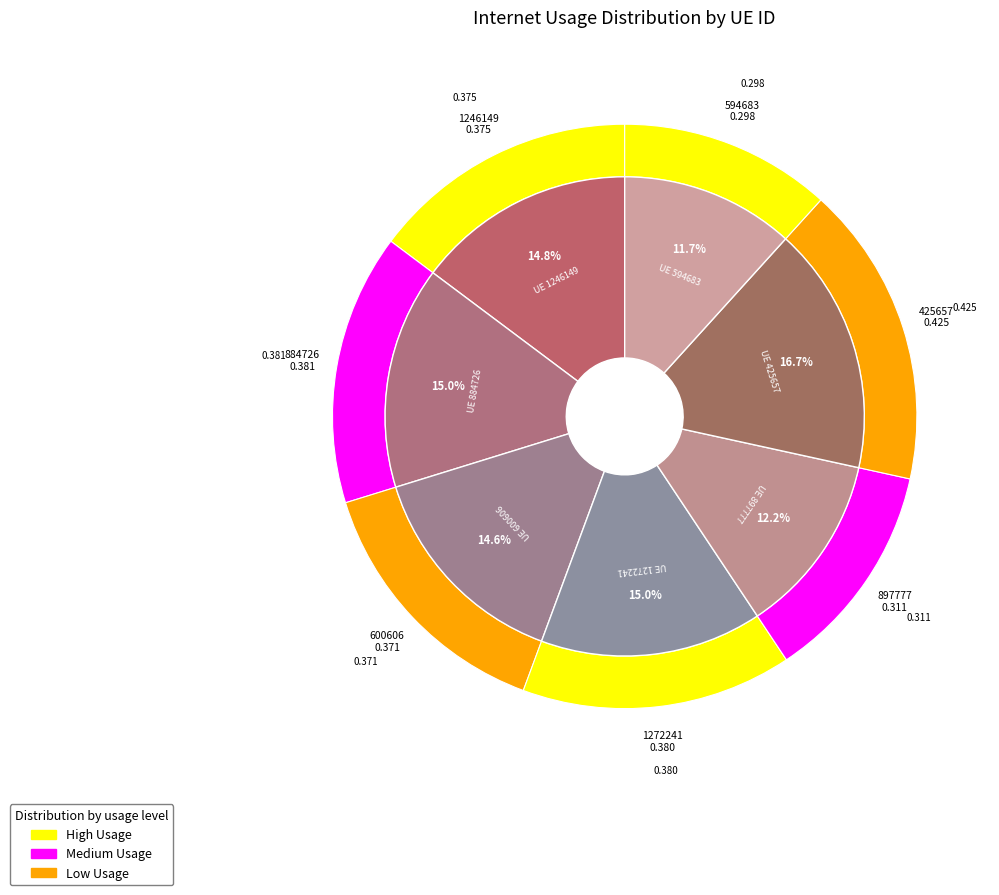

How many segments does this pie chart have?

7